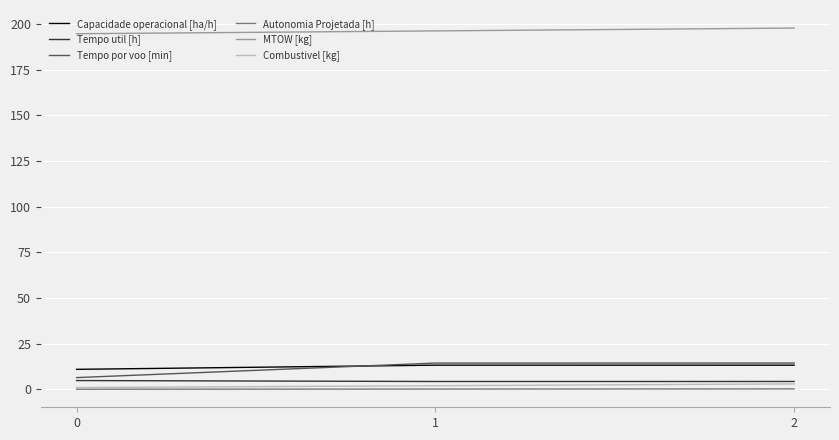

What is the average value of the Tempo por voo [min] series?

11.8